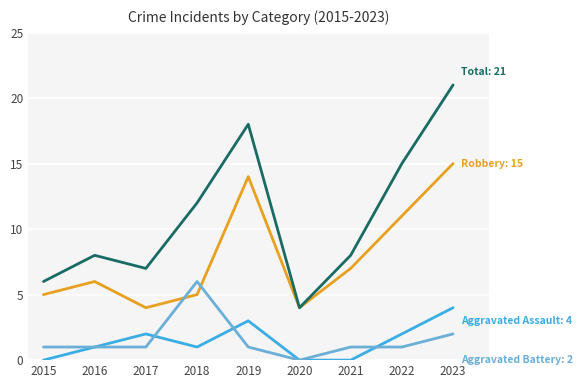

What is the total value across all series at 2016?

16